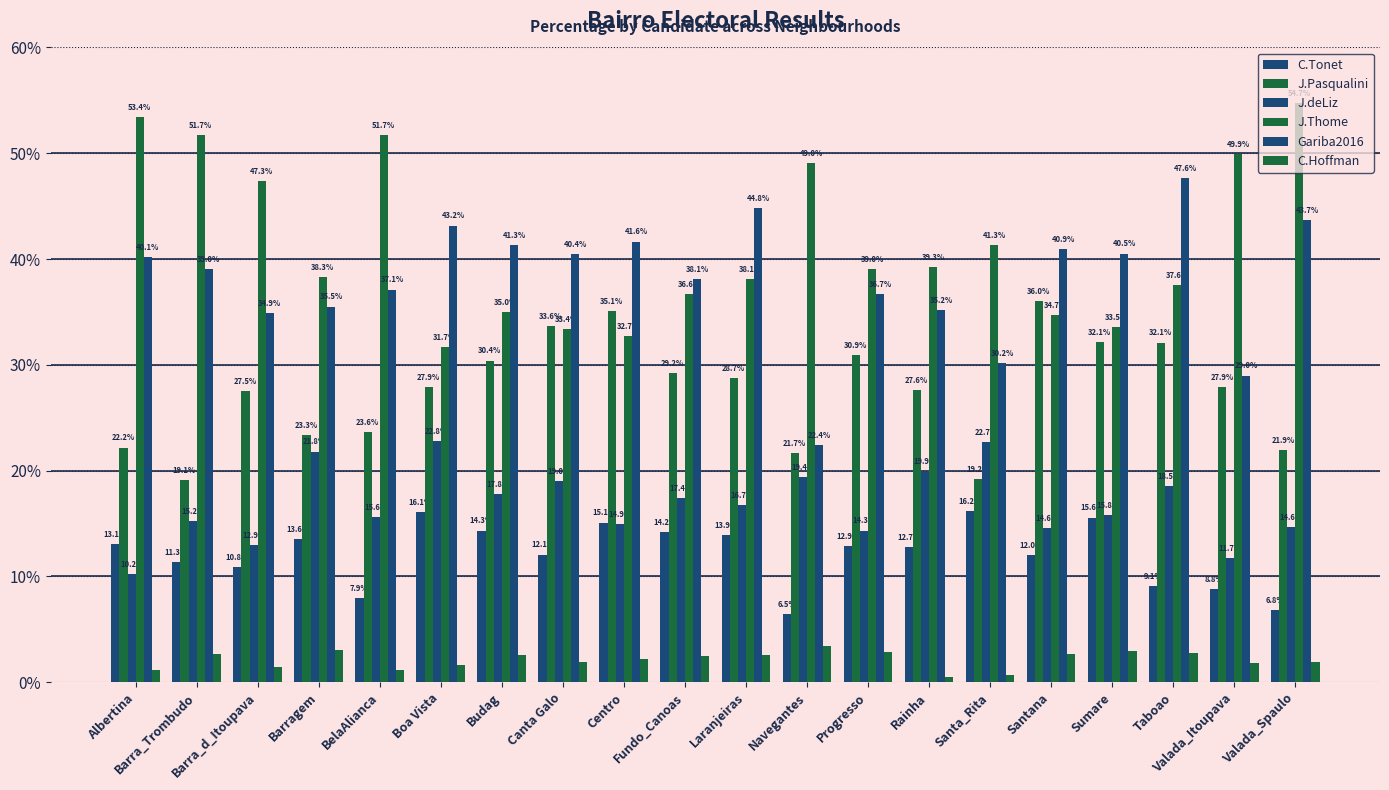

What is the label of the 19th bar from the right?

Barra_Trombudo